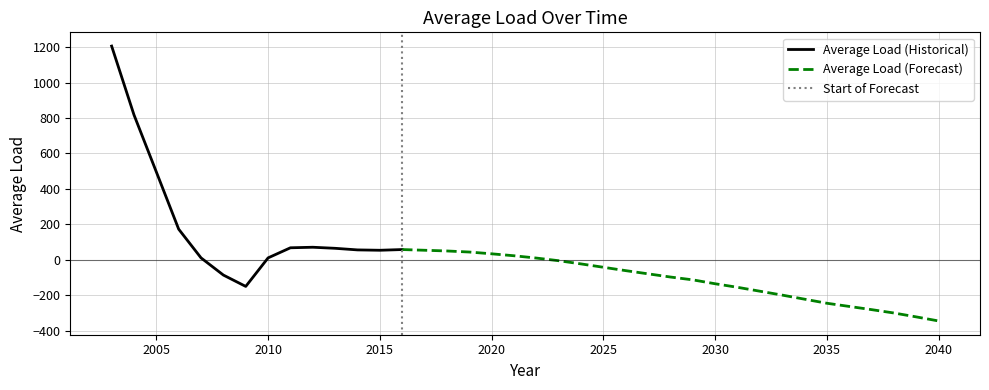

At which category does the chart reach its peak across all series?

2003